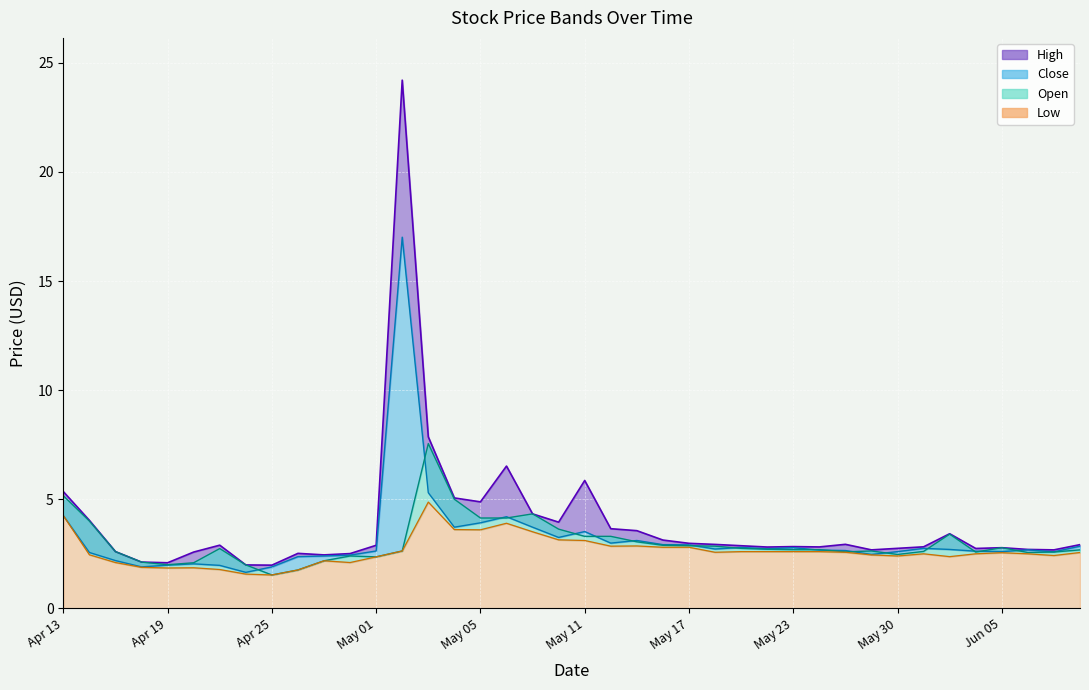

What is the label of the 17th point from the left?

May 05